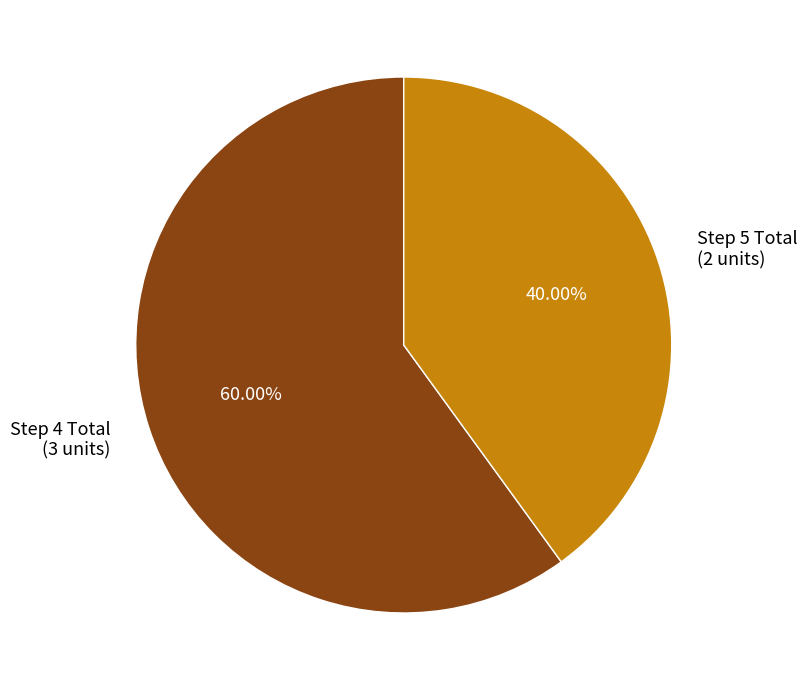

How many slices are in this pie chart?

2